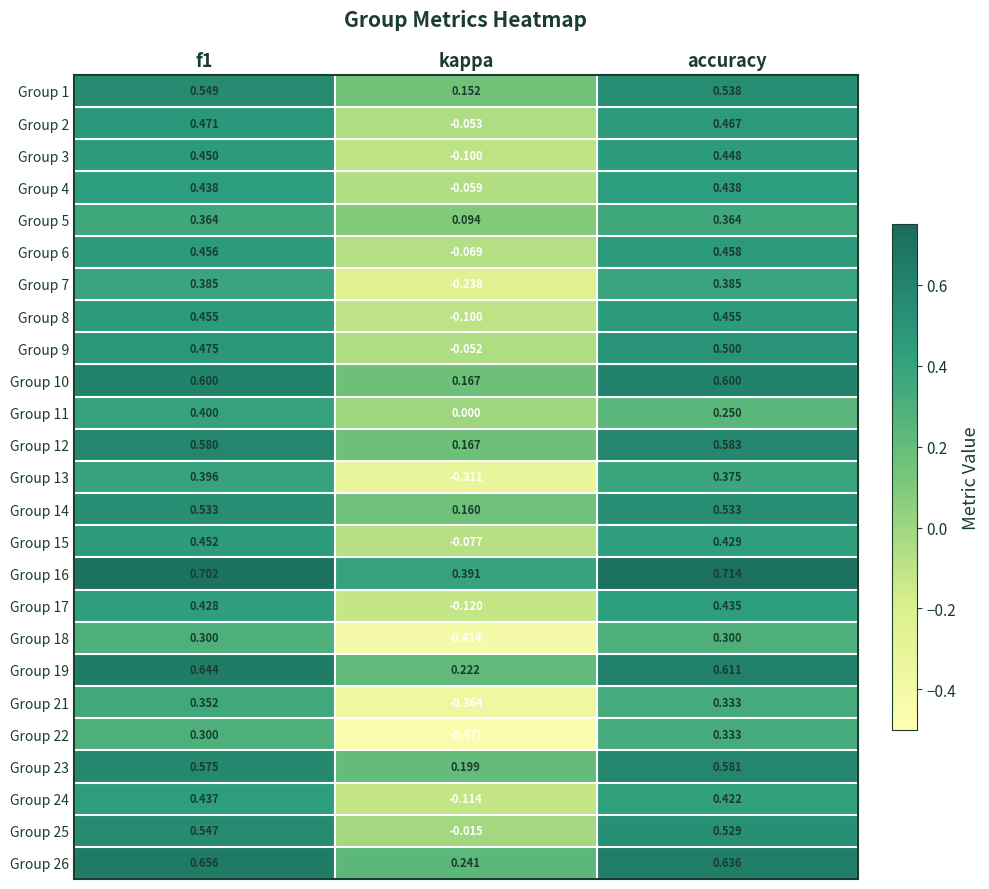

At how many categories does at least one series exceed 0?

3